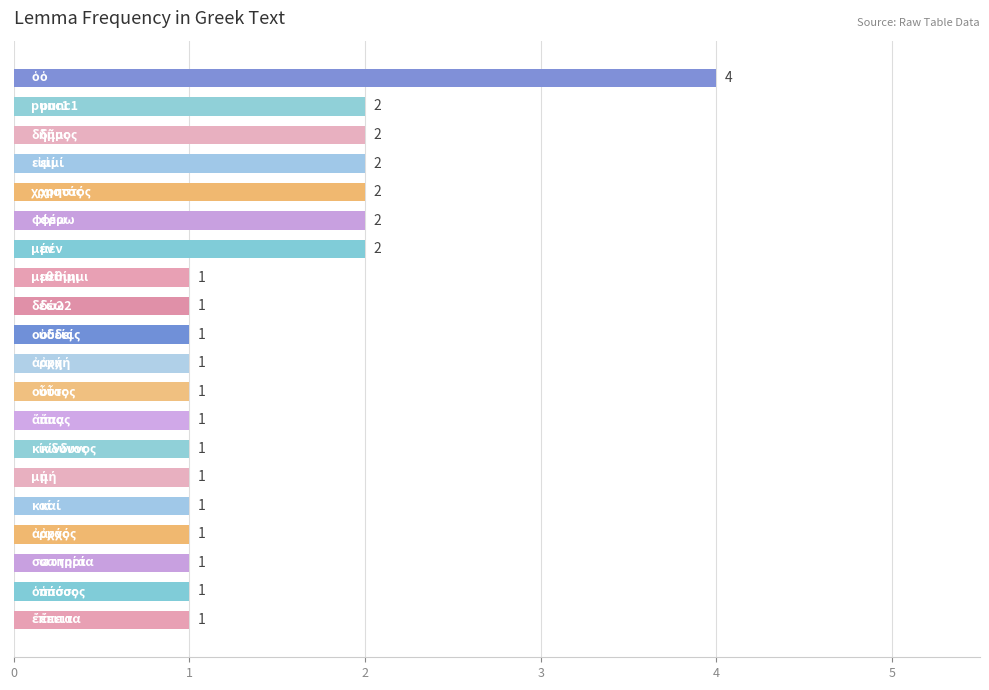

What is the smallest value displayed?

1